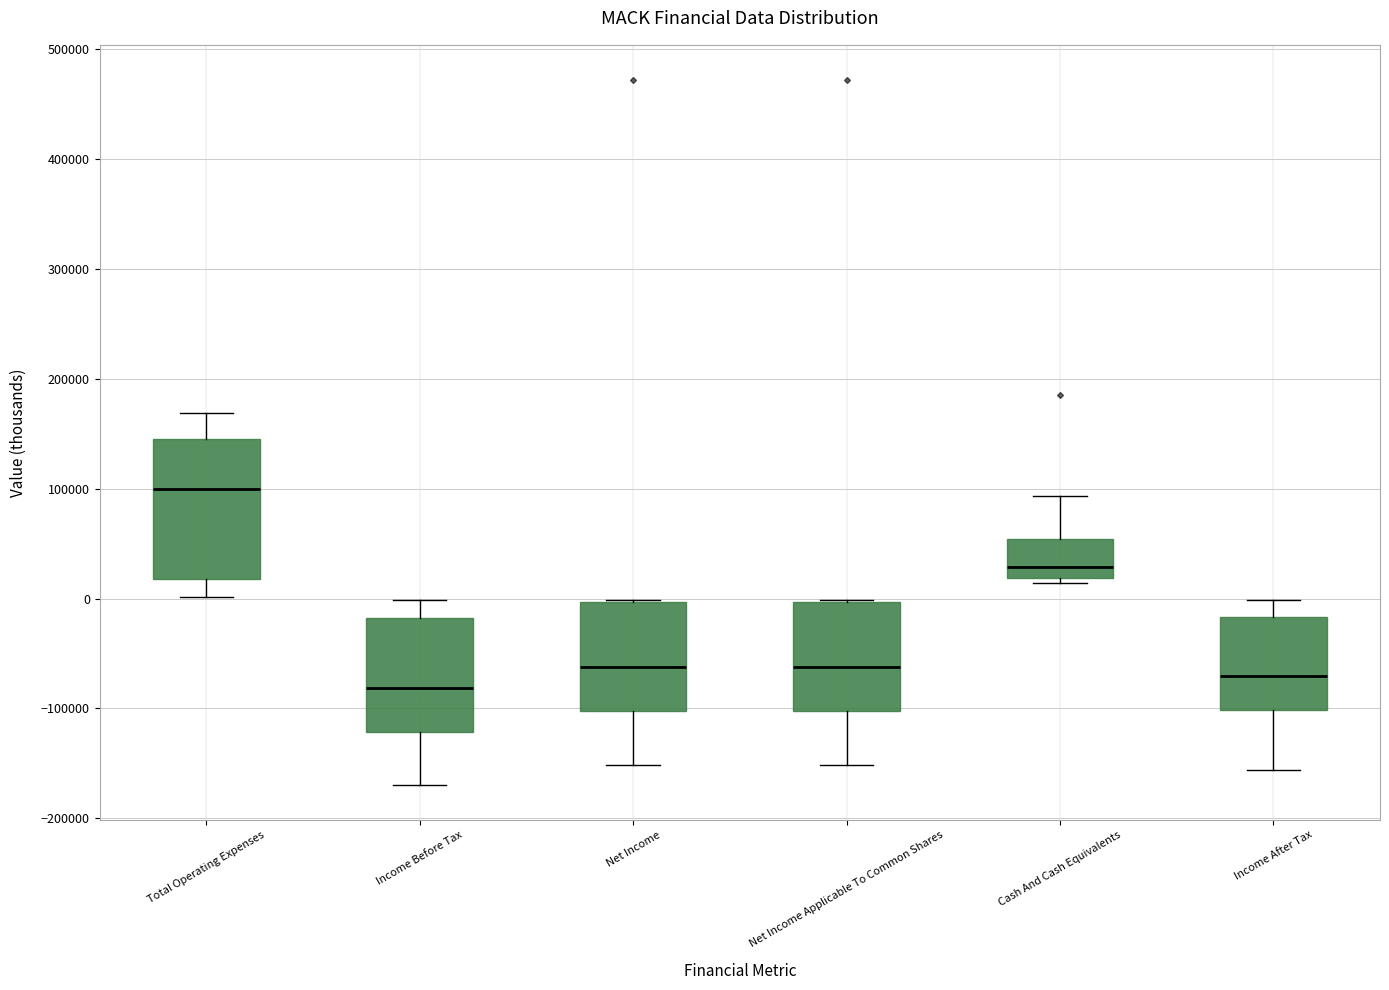

Reading left to right, read every box against the y-axis: the position of its median line, the range the box covers, and the ends of its whiskers. The values are not printed on the chart, so give them approximately, as read against the axis.

Total Operating Expenses: median 100000, box 20000 to 150000, whiskers 0 to 170000
Income Before Tax: median -80000, box -120000 to -20000, whiskers -170000 to 0
Net Income: median -60000, box -100000 to 0, whiskers -150000 to 0
Net Income Applicable To Common Shares: median -60000, box -100000 to 0, whiskers -150000 to 0
Cash And Cash Equivalents: median 30000, box 20000 to 50000, whiskers 10000 to 90000
Income After Tax: median -70000, box -100000 to -20000, whiskers -160000 to 0